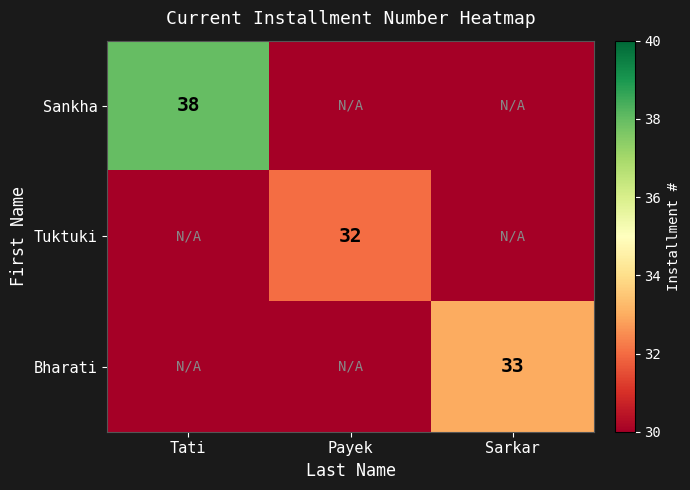

Is it true that Tuktuki equals 13 at Payek?

False